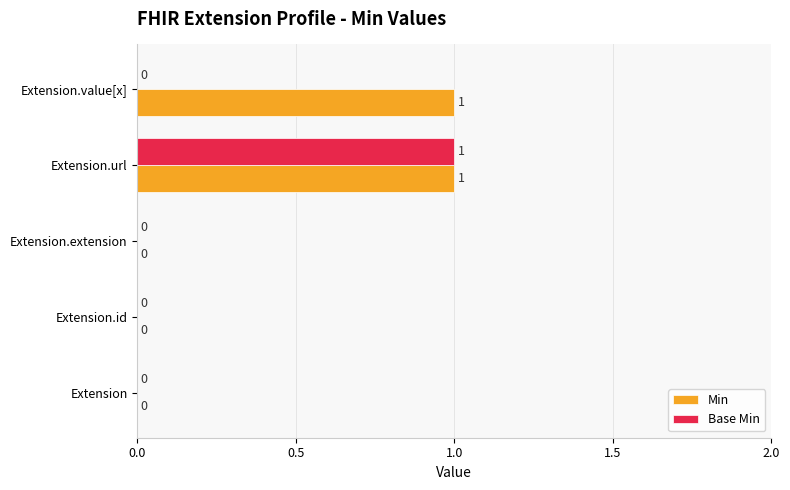

Which series changed the most between Extension.id and Extension.value[x]?

Min